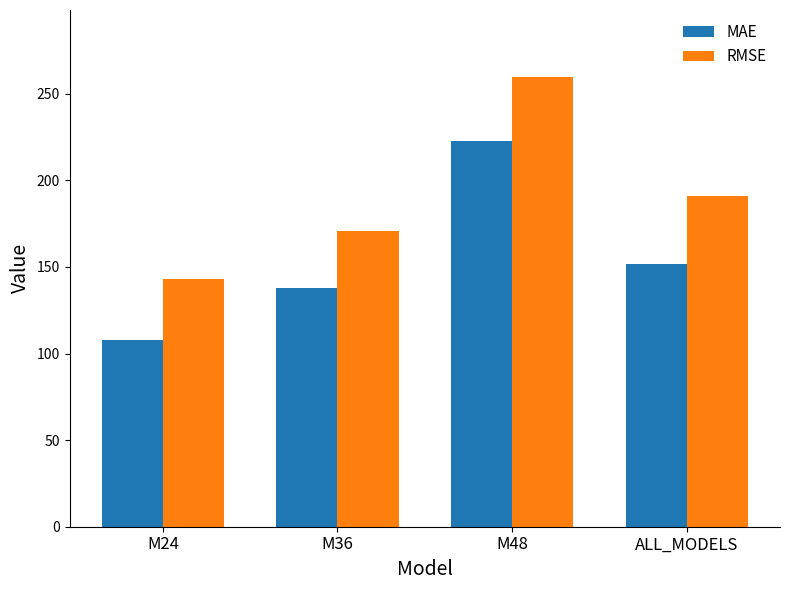

What is the smallest value displayed?

108.0